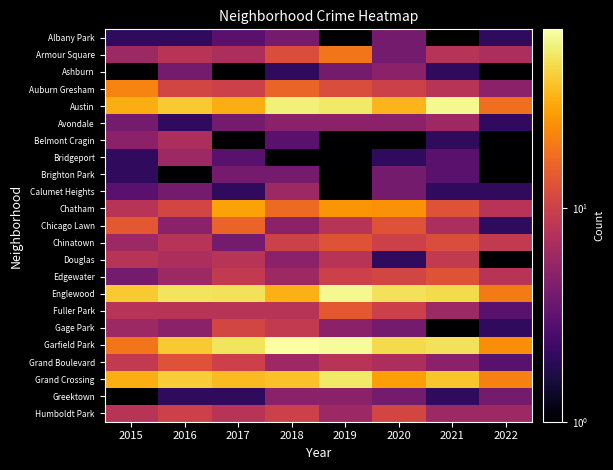

Rank the series at 2015 from lowest to highest value.

Greektown, Ashburn, Albany Park, Bridgeport, Brighton Park, Calumet Heights, Avondale, Edgewater, Belmont Cragin, Armour Square, Chinatown, Gage Park, Chatham, Douglas, Fuller Park, Humboldt Park, Grand Boulevard, Chicago Lawn, Garfield Park, Auburn Gresham, Austin, Grand Crossing, Englewood